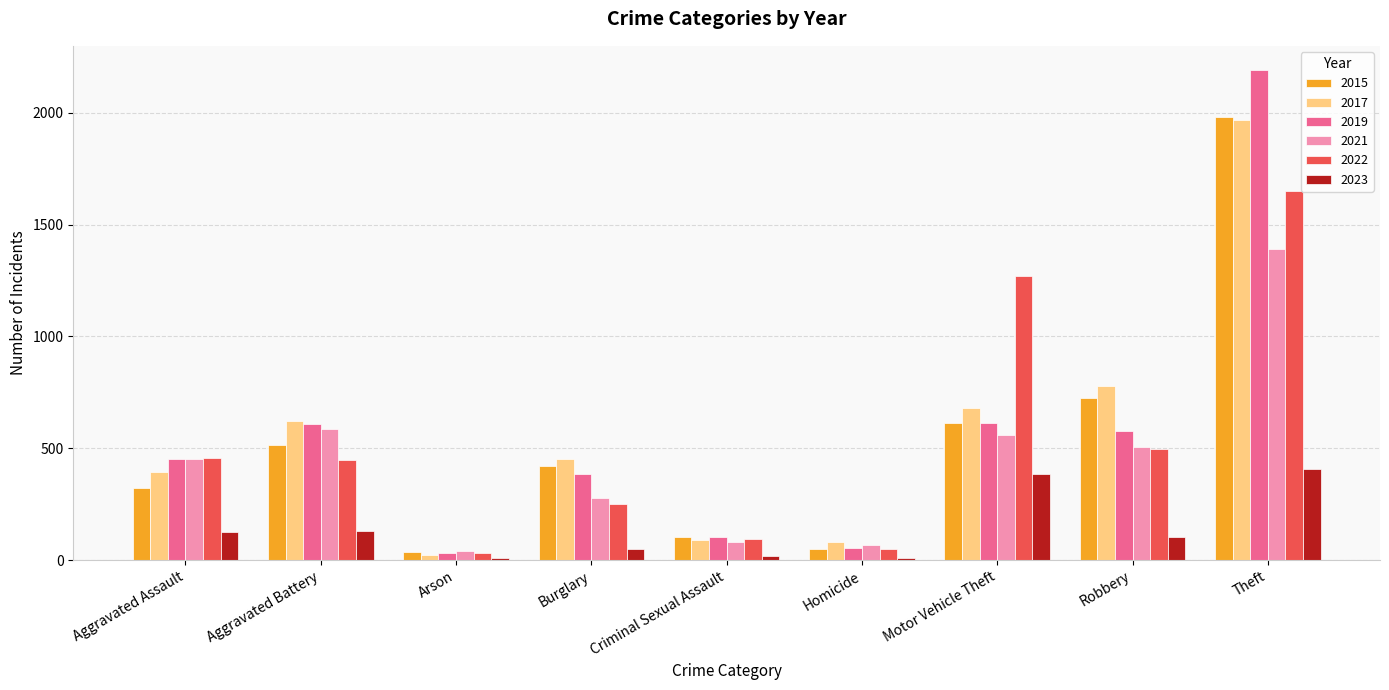

What are all the series names shown in the legend?

2015, 2017, 2019, 2021, 2022, 2023